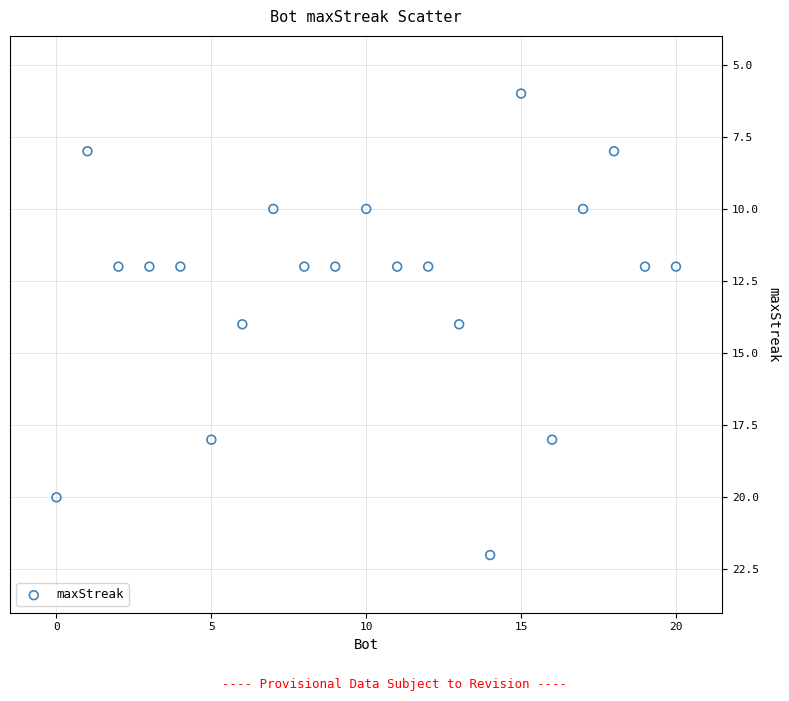

What is the range of X values (max minus min)?

20